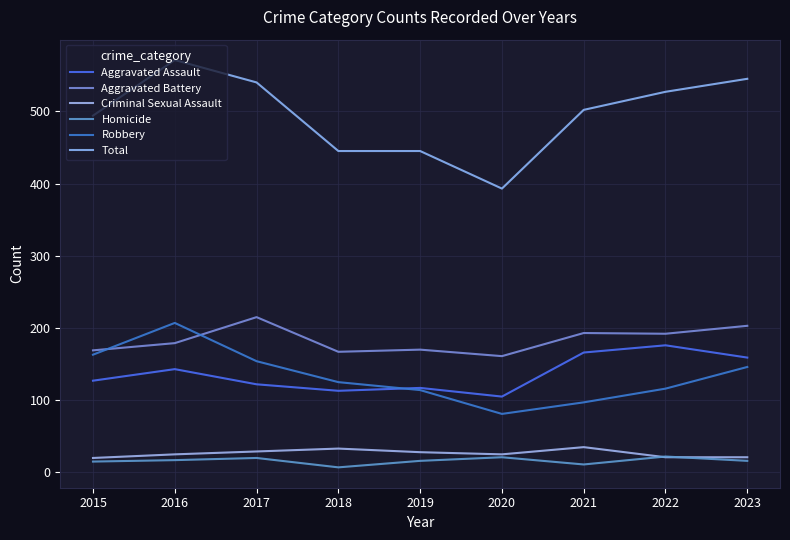

Between 2016 and 2022, which series saw the biggest shift?

Robbery